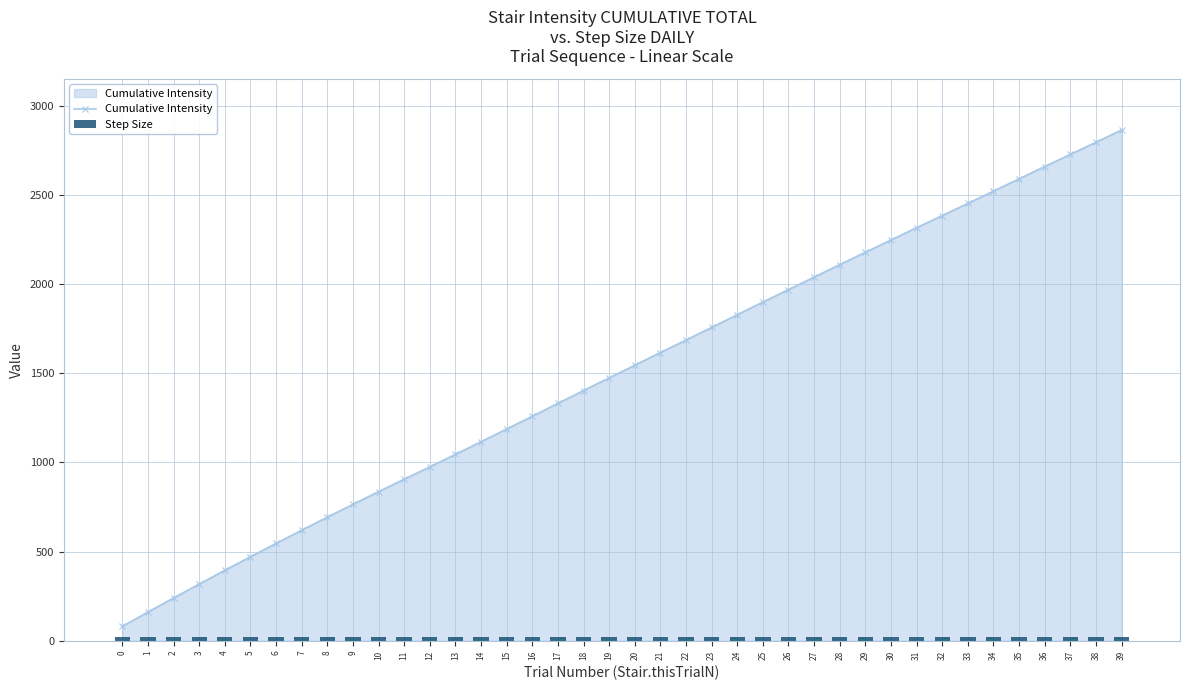

What is the sum of the Cumulative Intensity values at 8 and 4?

1088